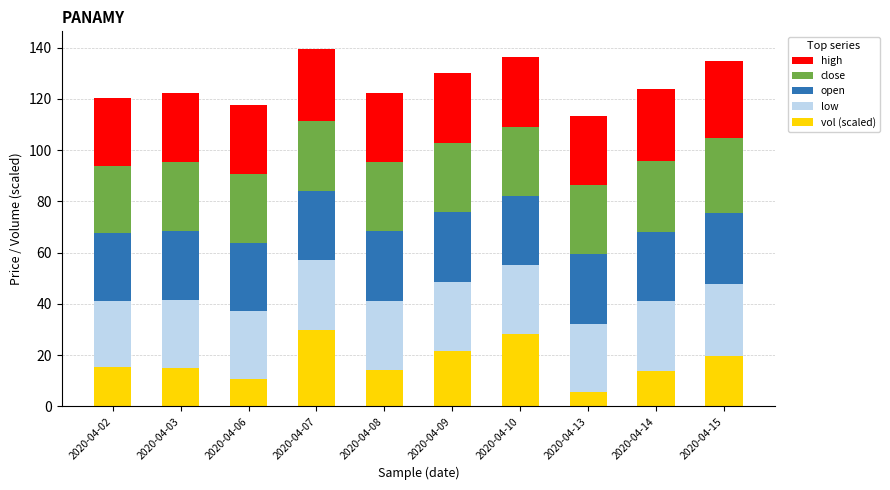

What is the total value across all series at 2020-04-02?

120.6